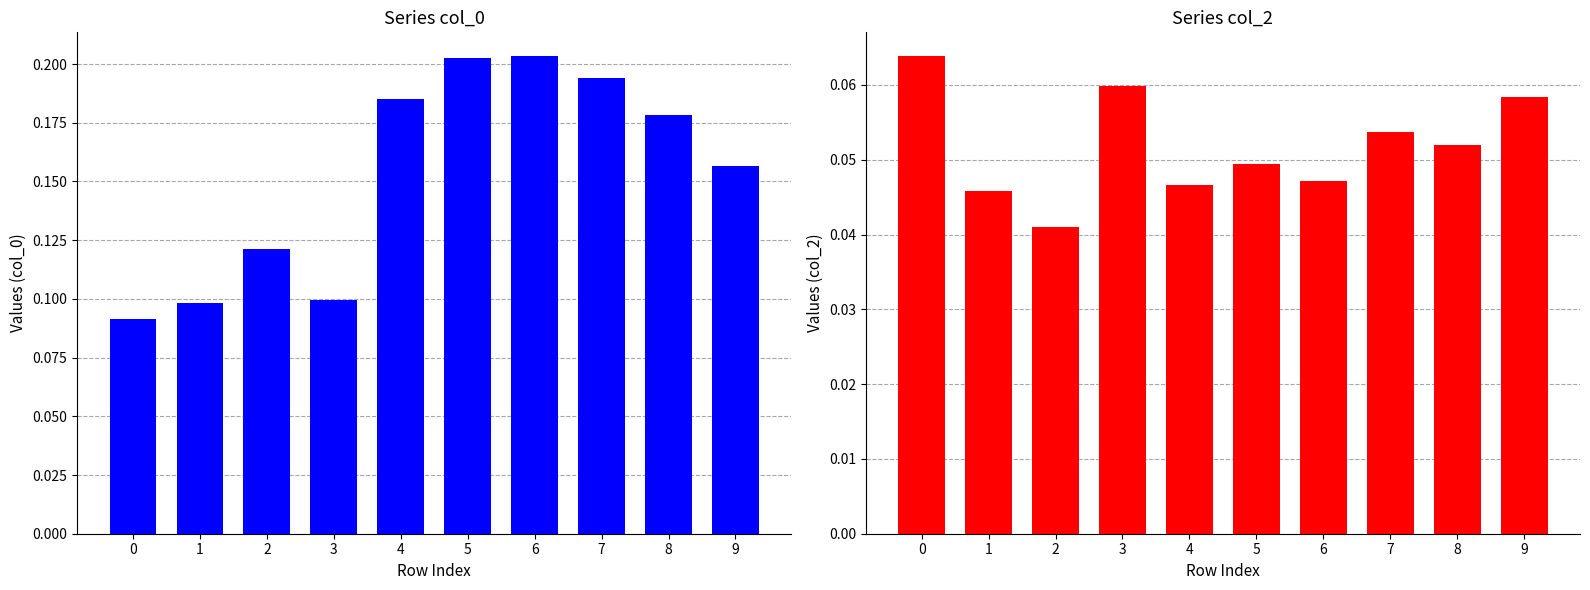

Reading left to right, transcribe all the data shown in this chart.

col_0: 0=0.1	1=0.1	2=0.1	3=0.1	4=0.2	5=0.2	6=0.2	7=0.2	8=0.2	9=0.2
col_2: 0=0.1	1=0.0	2=0.0	3=0.1	4=0.0	5=0.0	6=0.0	7=0.1	8=0.1	9=0.1